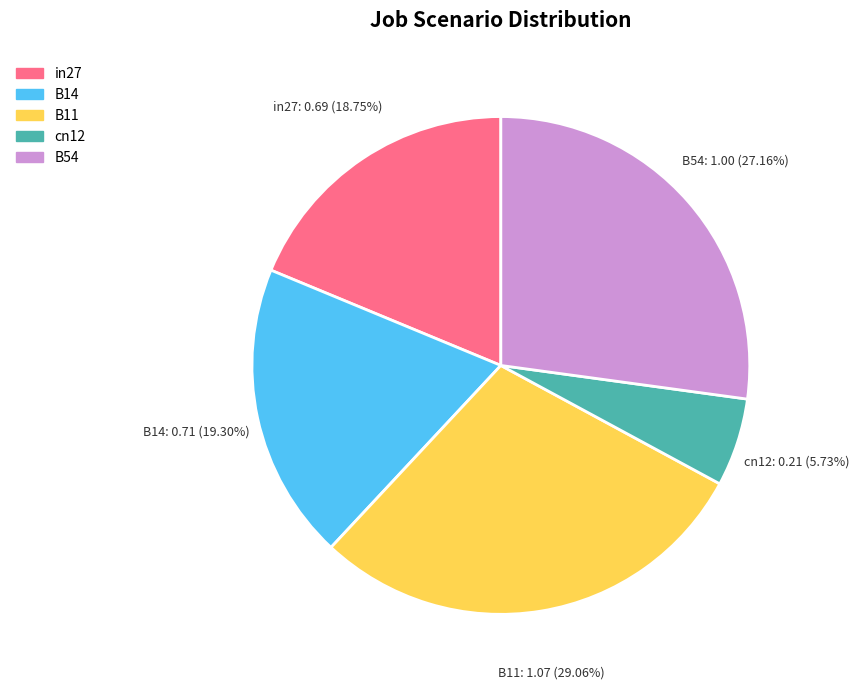

Does in27 account for over 50% of the chart?

No